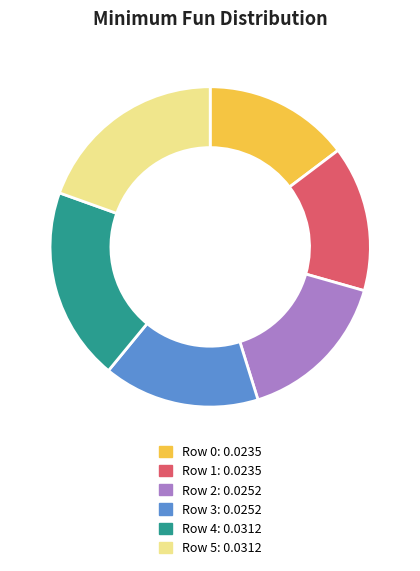

Is it true that Row 5 is 20% of the pie?

True